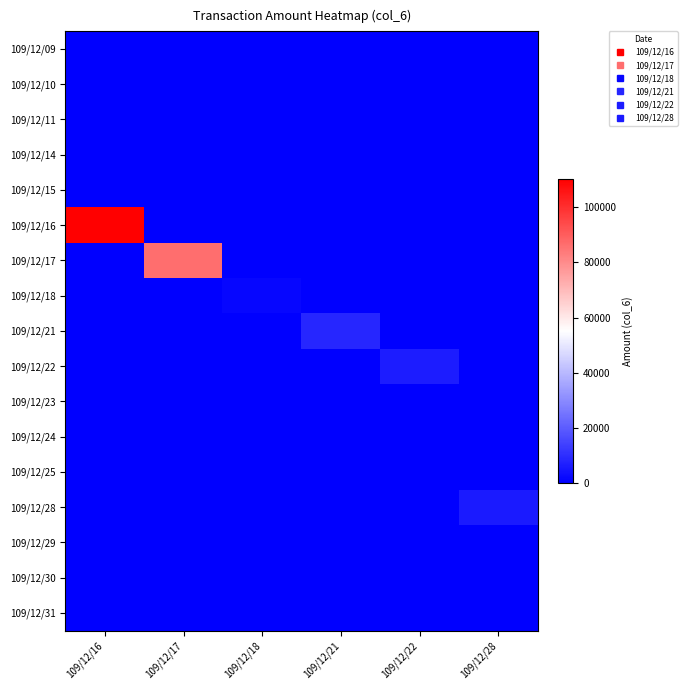

Which has a higher value, 109/12/22 or 109/12/18?

109/12/22